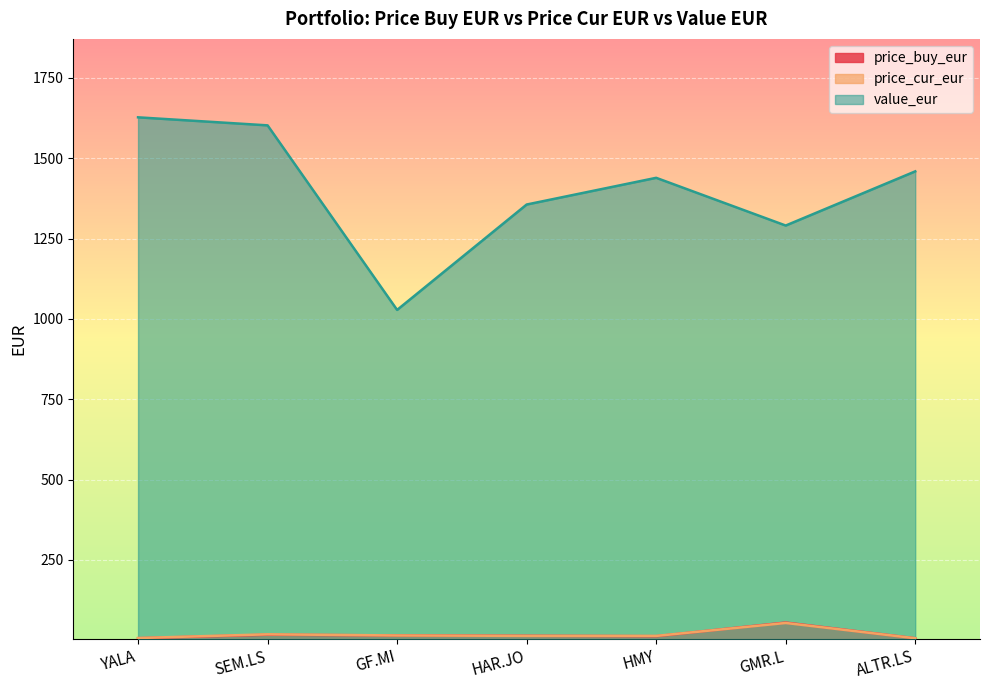

What is the average value of the price_cur_eur series?

18.2